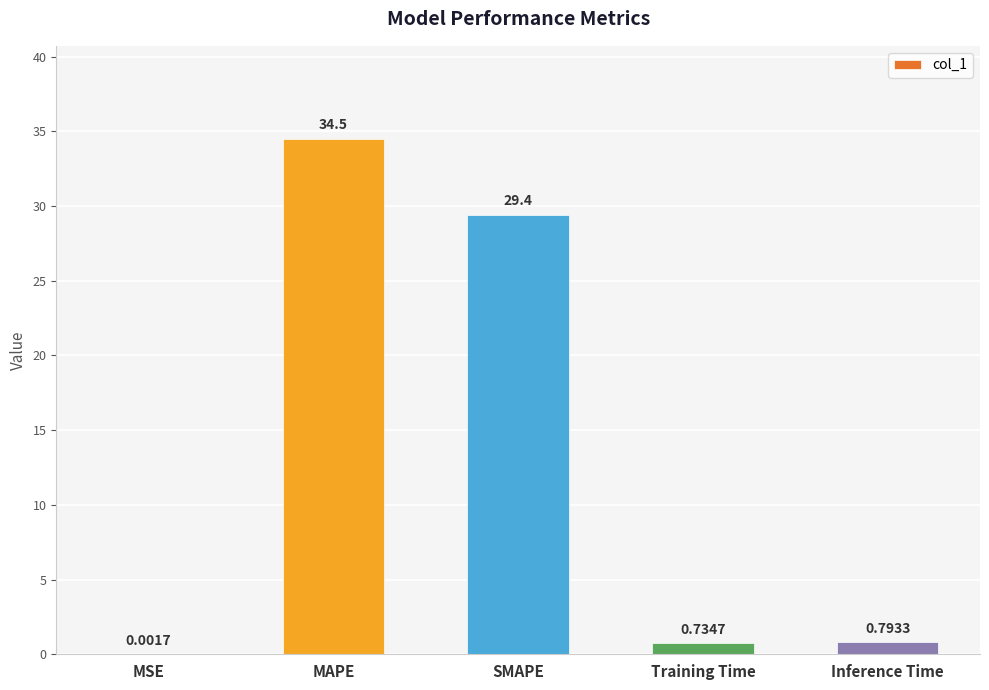

Which has a higher value, Inference Time or MAPE?

MAPE